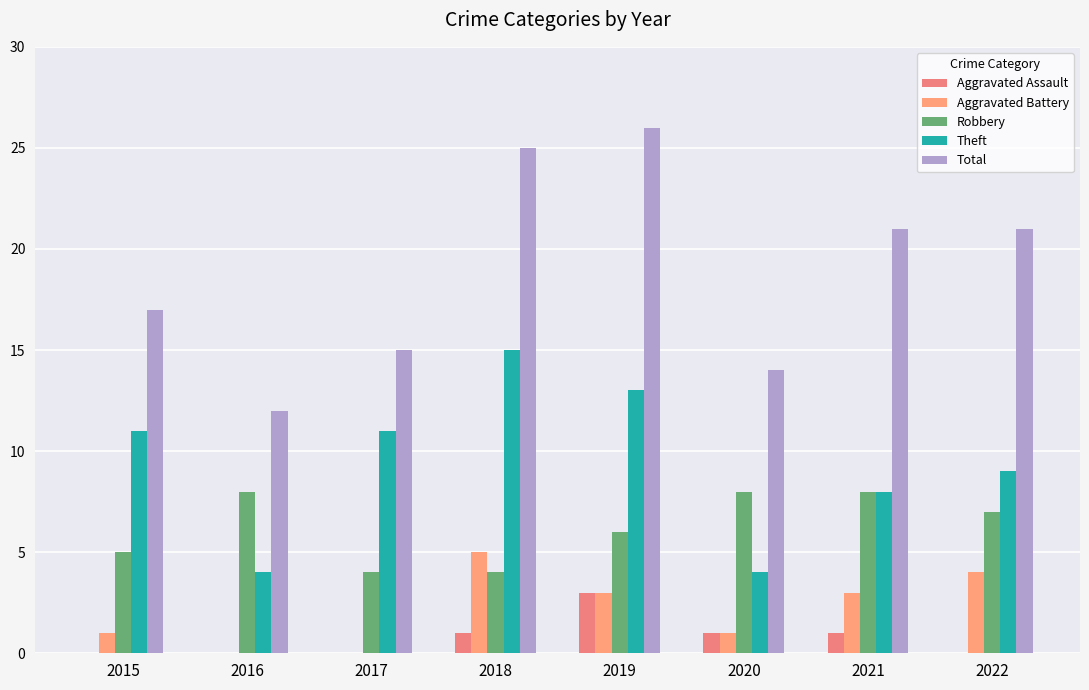

At which label does Aggravated Battery reach its minimum?

2016